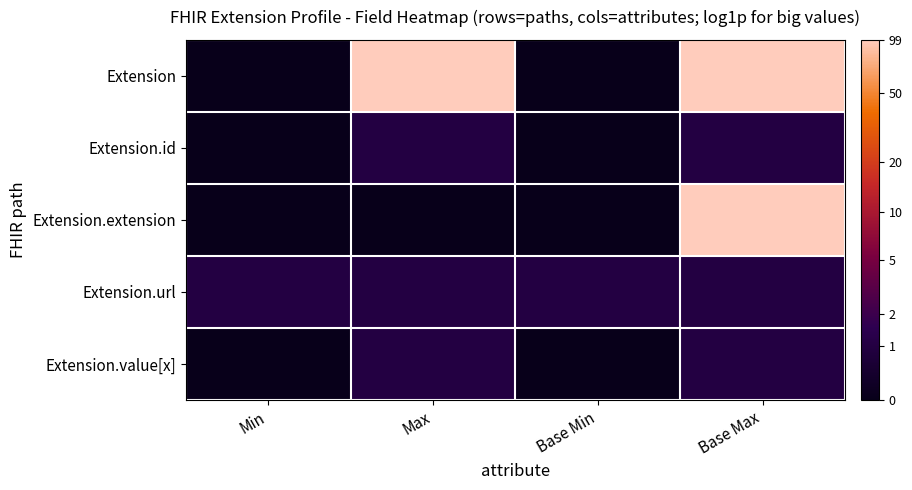

What is the maximum value shown in the chart?

4.6